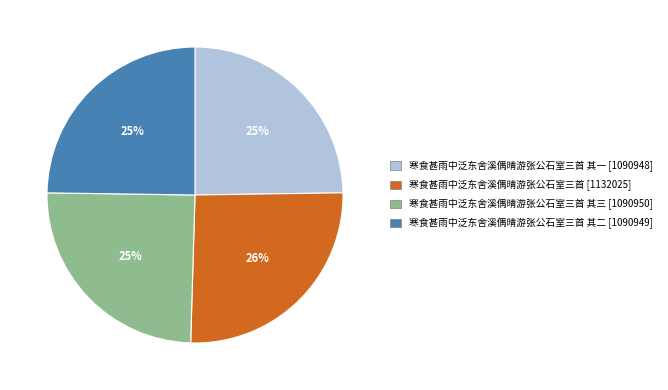

To the nearest percent, what is the average slice percentage?

25%